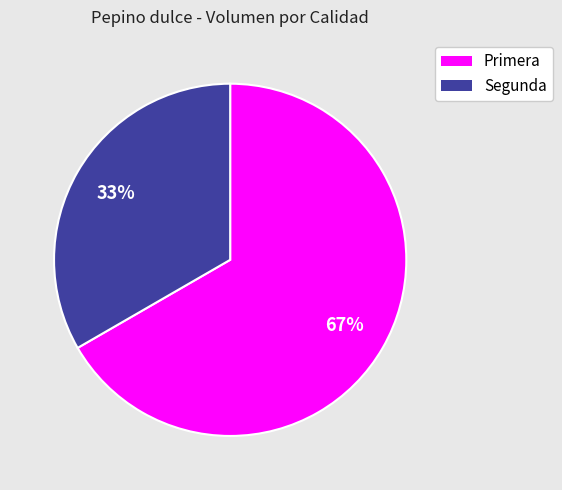

Is it true that Segunda is 39% of the pie?

False